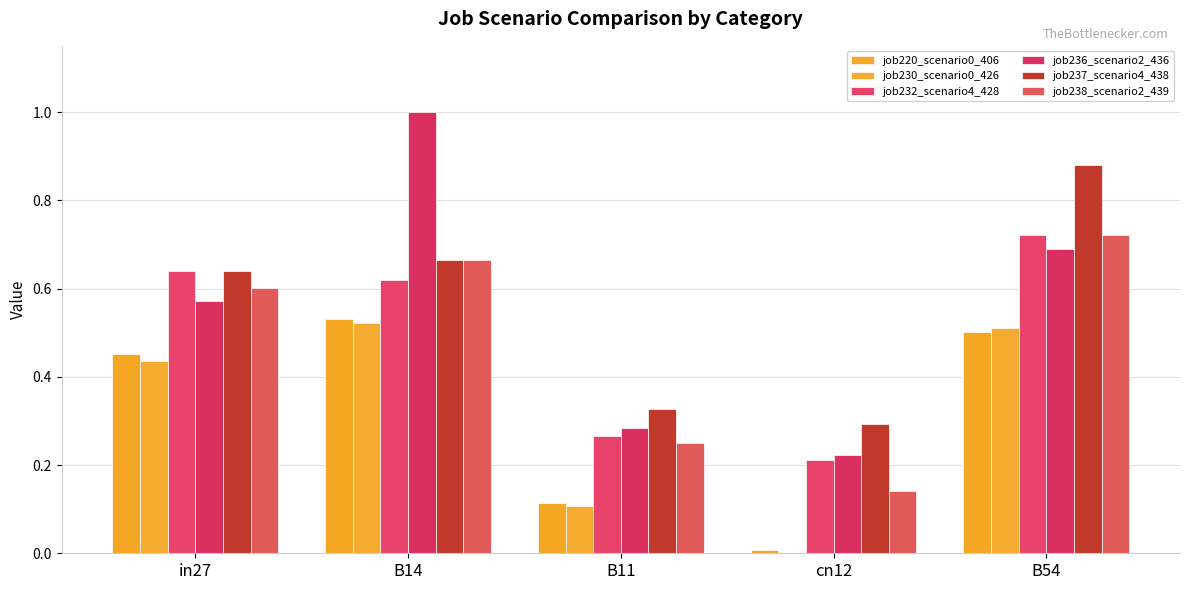

What is the sum of all job232_scenario4_428 values?

2.5